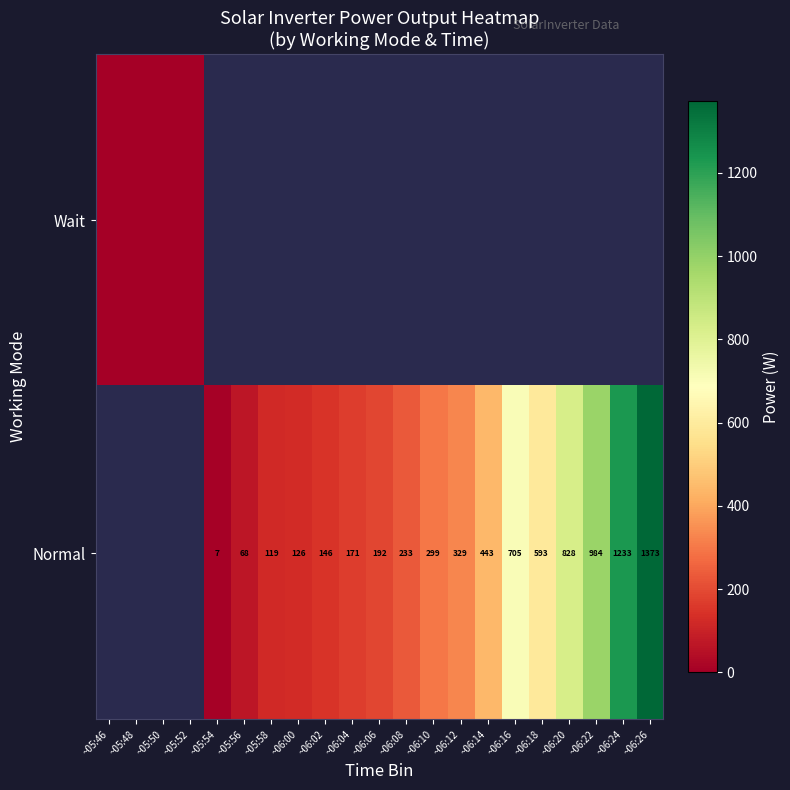

At which category does the chart reach its peak across all series?

~06:26